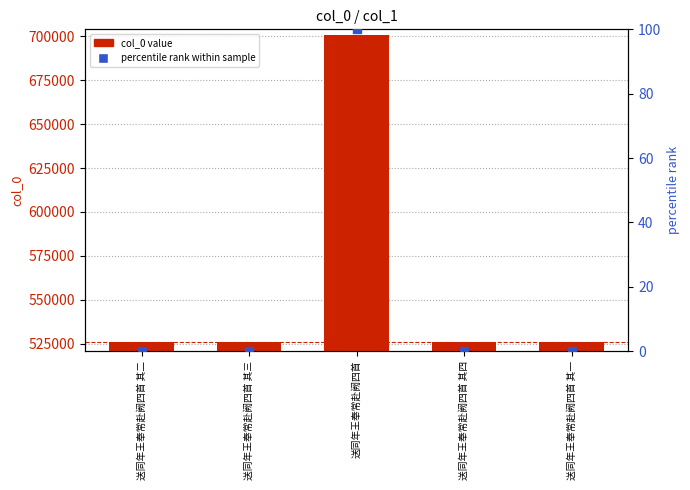

What are all the series names shown in the legend?

col_0 value, percentile rank within sample